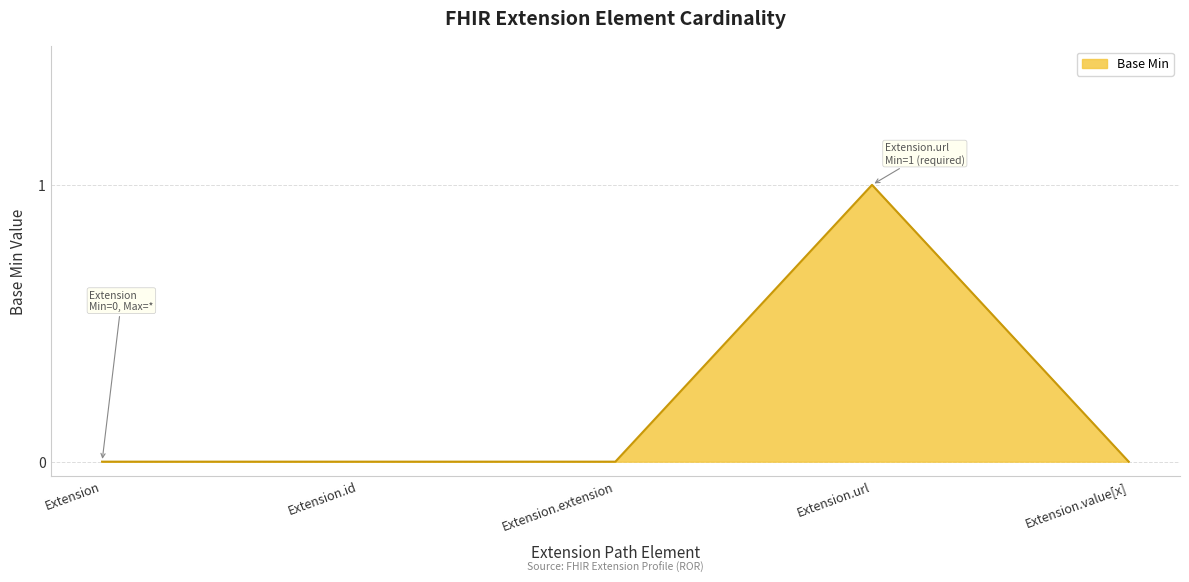

Reading left to right, what are all the values shown in this chart?

0	0	0	1	0